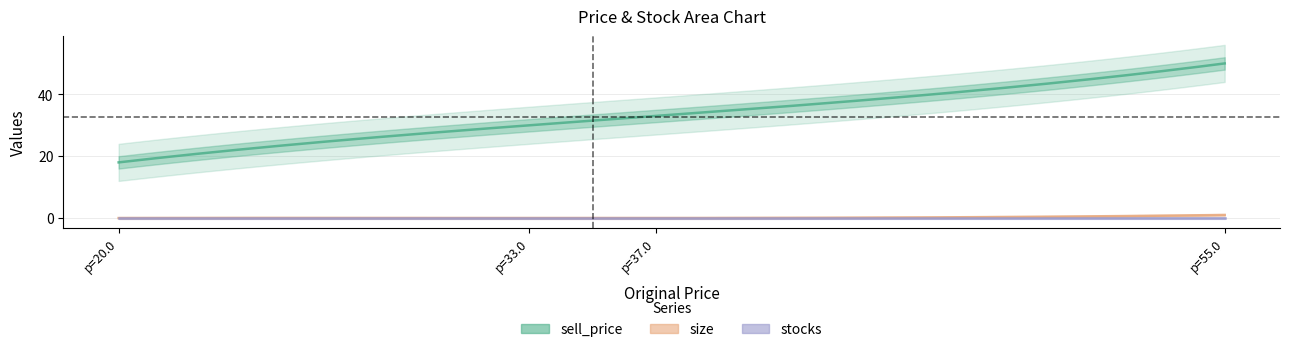

Between 250680 and 307011, which is larger?

307011